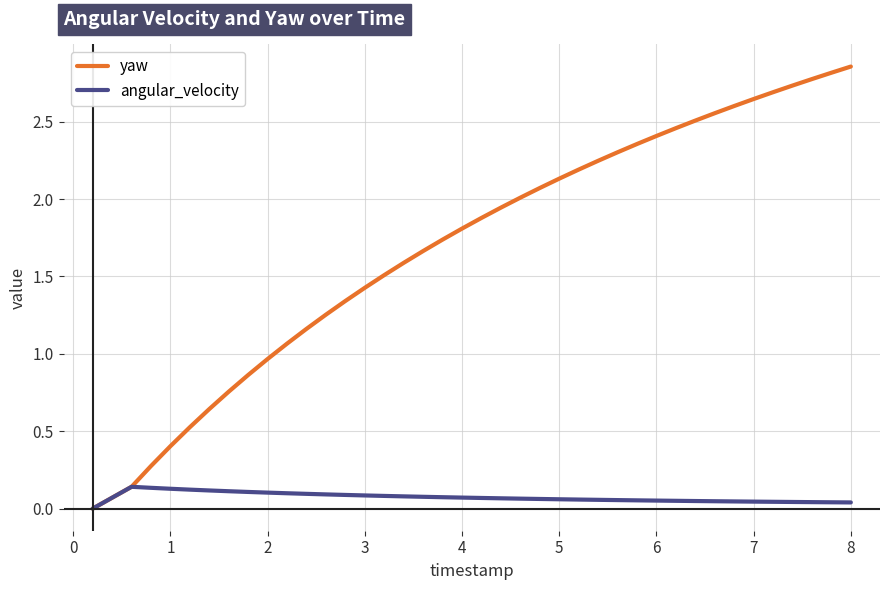

Which series has the largest range (max minus min)?

yaw